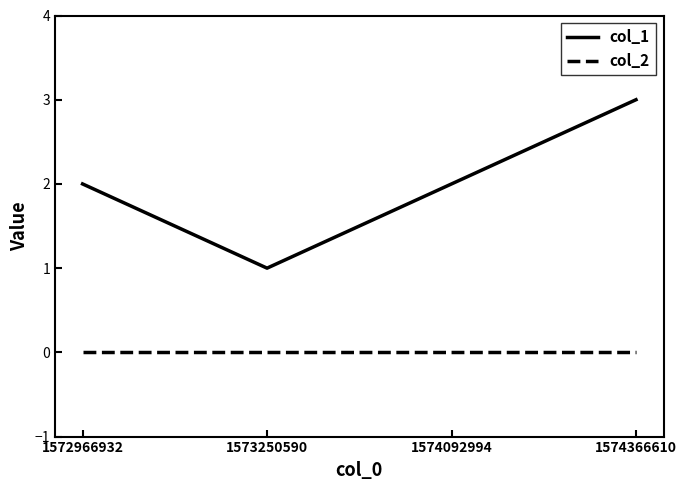

Does the chart display data point markers on the line(s)?

No